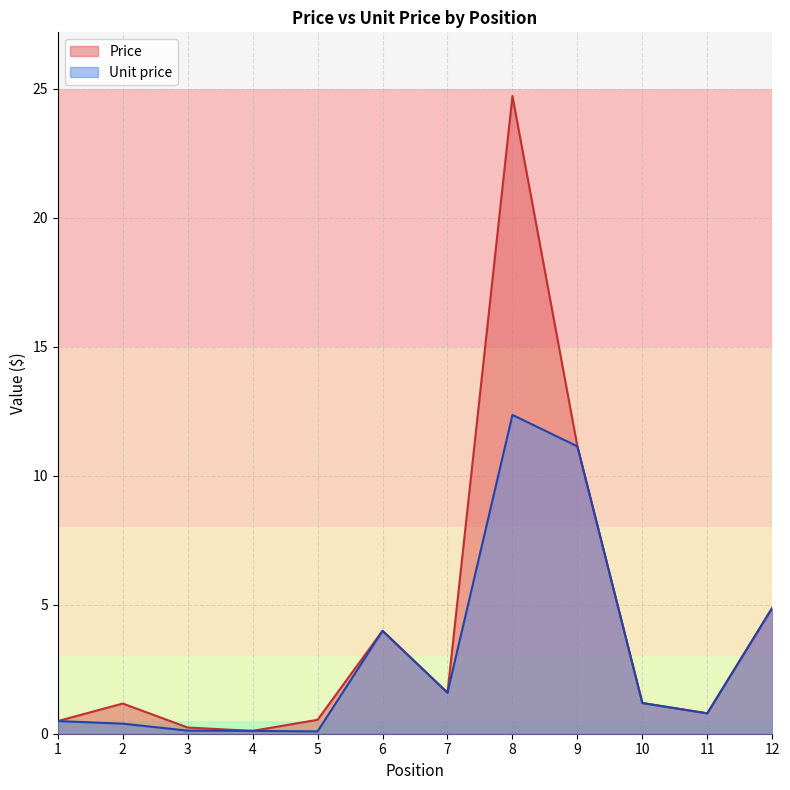

Rank the series by their maximum value, from highest to lowest.

Price, Unit price